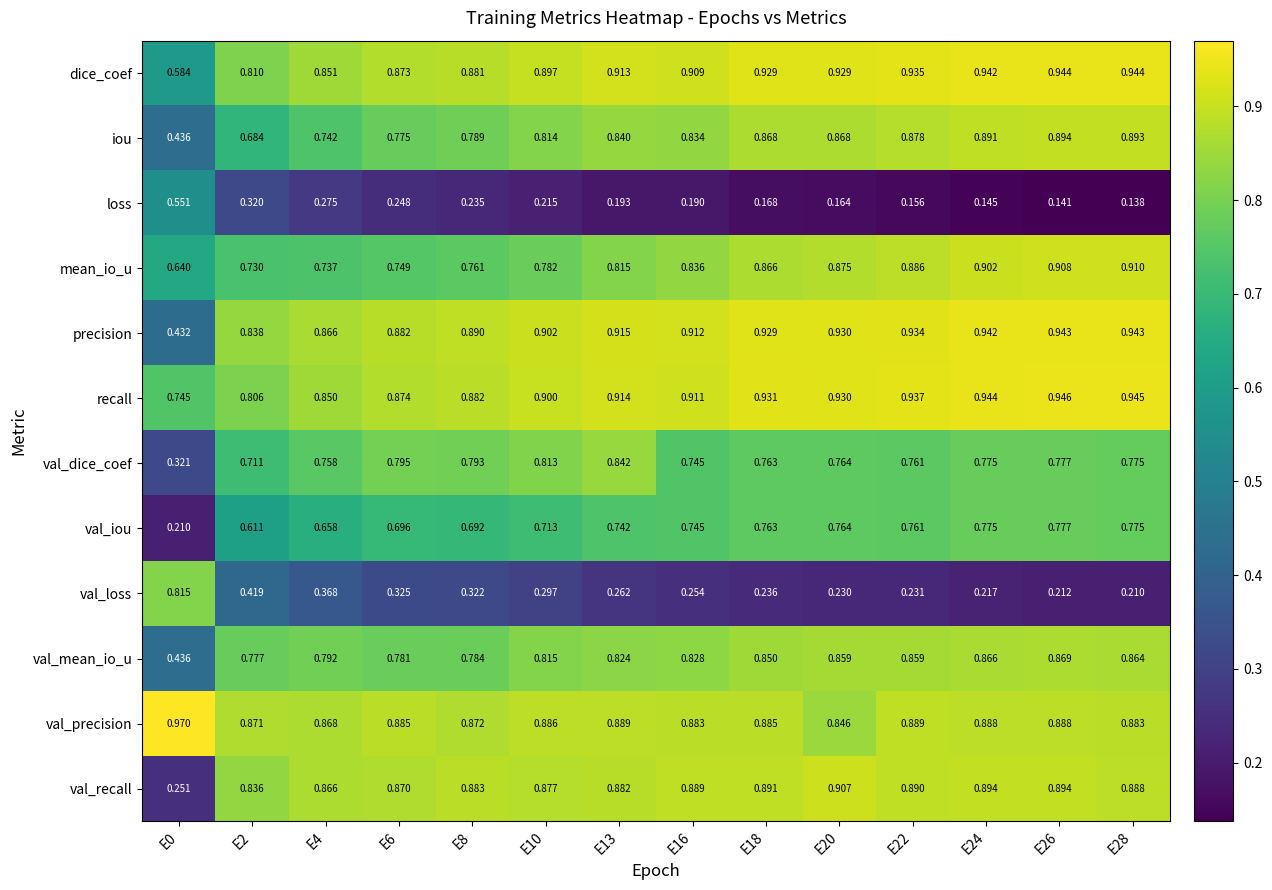

Rank the series by their maximum value, from lowest to highest.

loss, val_iou, val_loss, val_dice_coef, val_mean_io_u, iou, val_recall, mean_io_u, precision, dice_coef, recall, val_precision